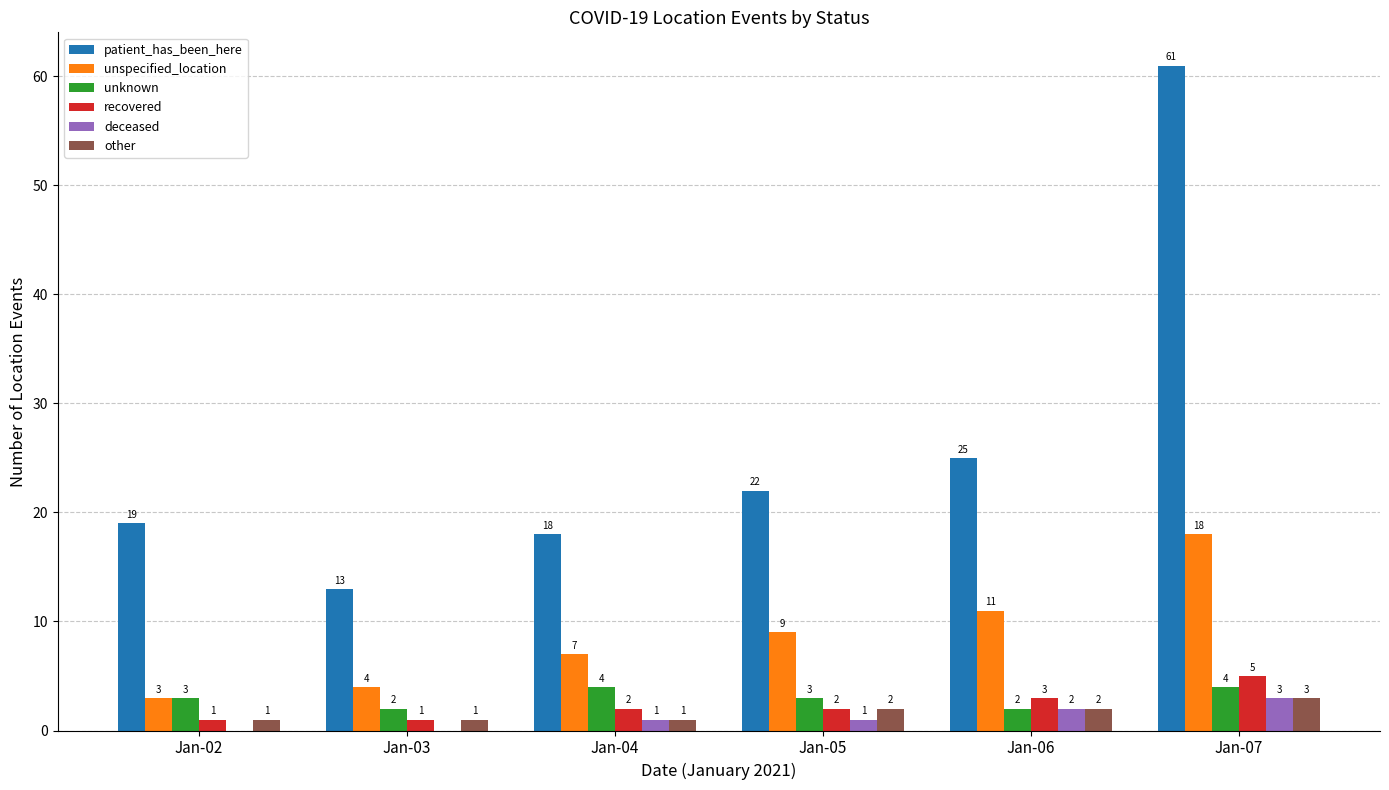

How many distinct data groups are displayed?

6